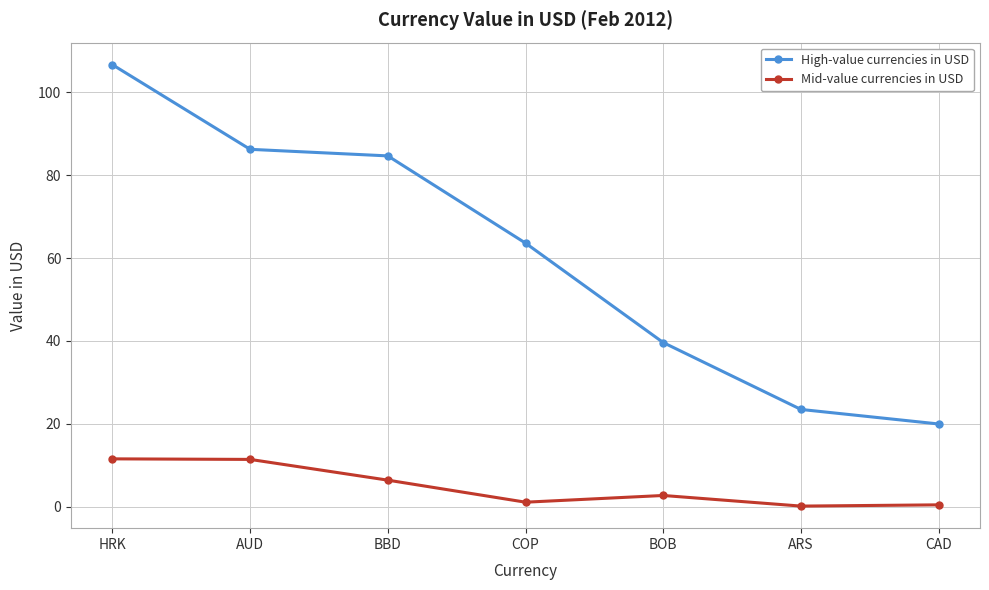

What value does the High-value currencies in USD series have at ARS?

23.5